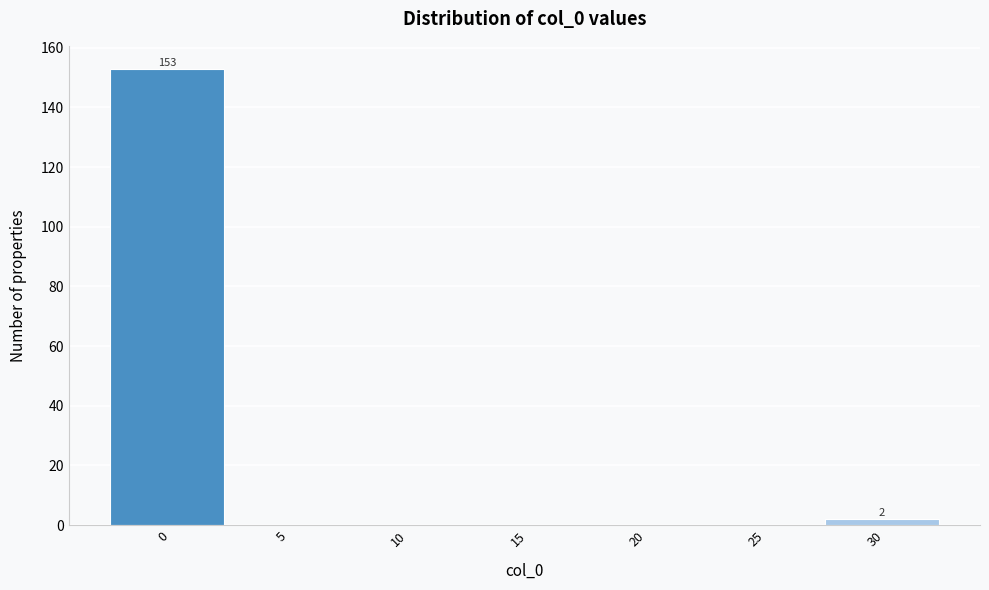

Reading right to left, extract all data points from this chart.

30=2	25=0	20=0	15=0	10=0	5=0	0=153